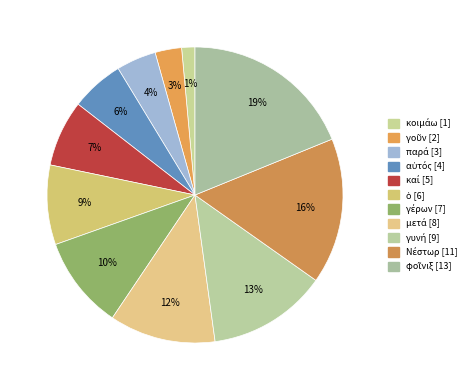

Count the number of slices in the pie.

11